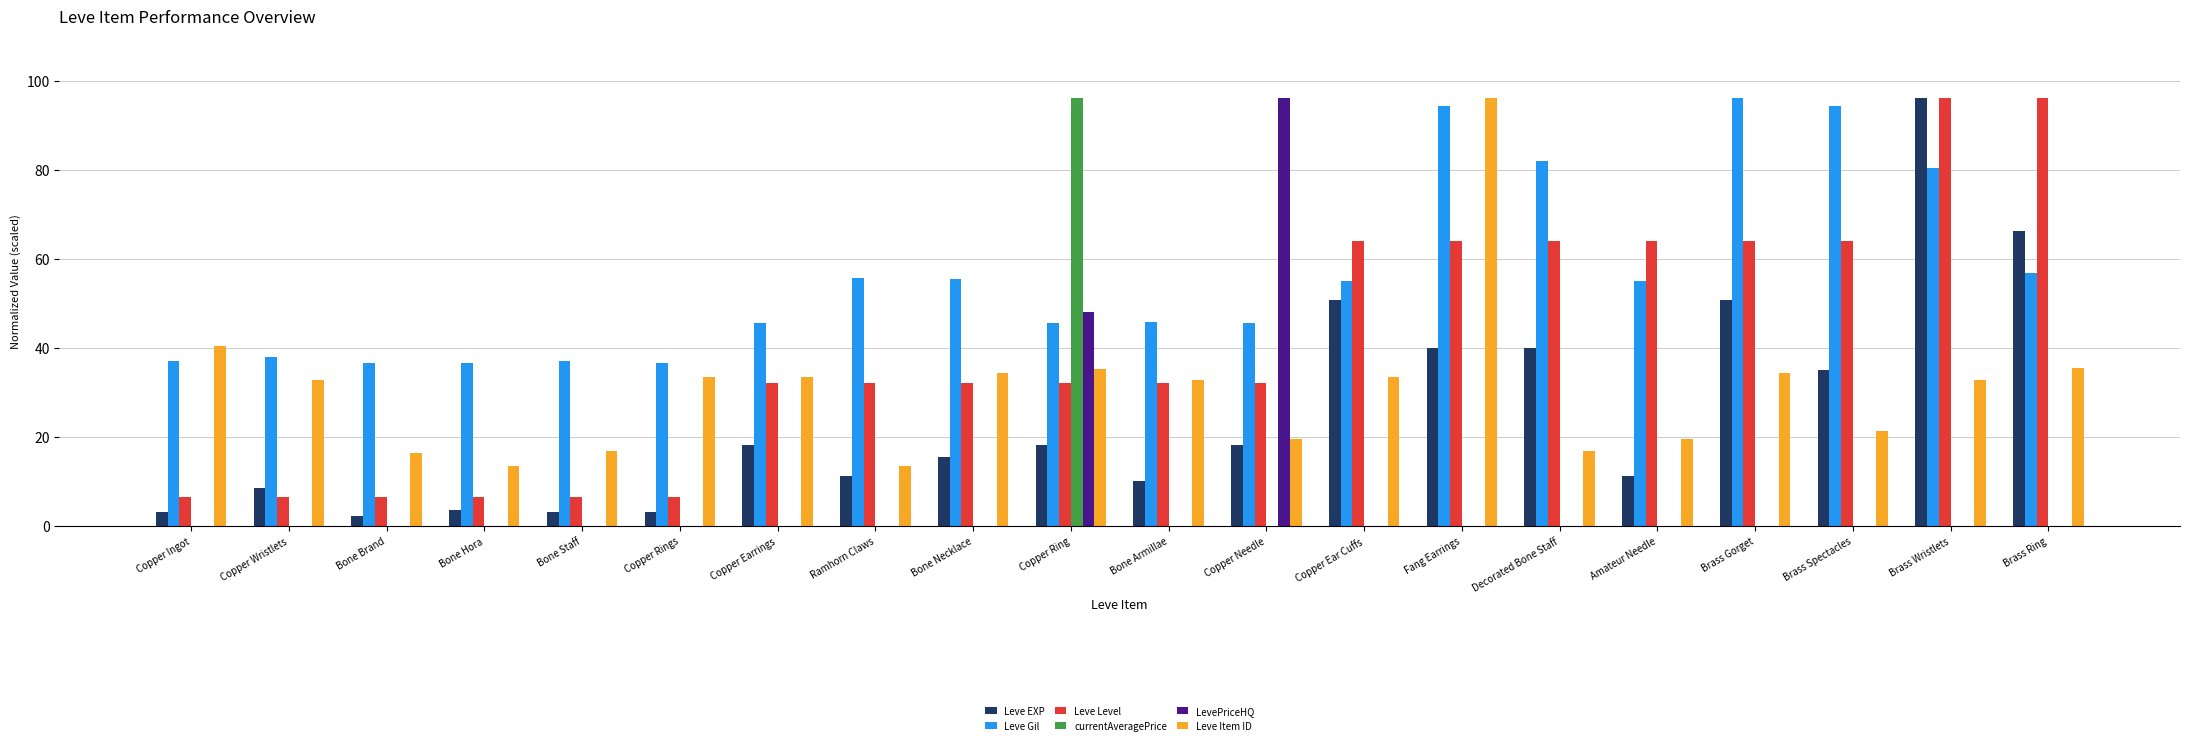

What are all the series names shown in the legend?

Leve EXP, Leve Gil, Leve Level, currentAveragePrice, LevePriceHQ, Leve Item ID